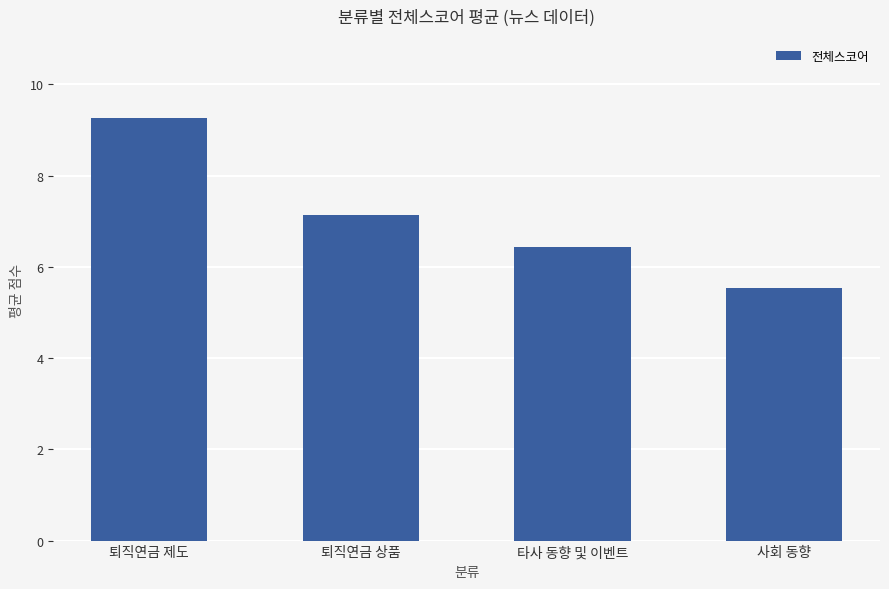

Does the chart contain any negative values?

No